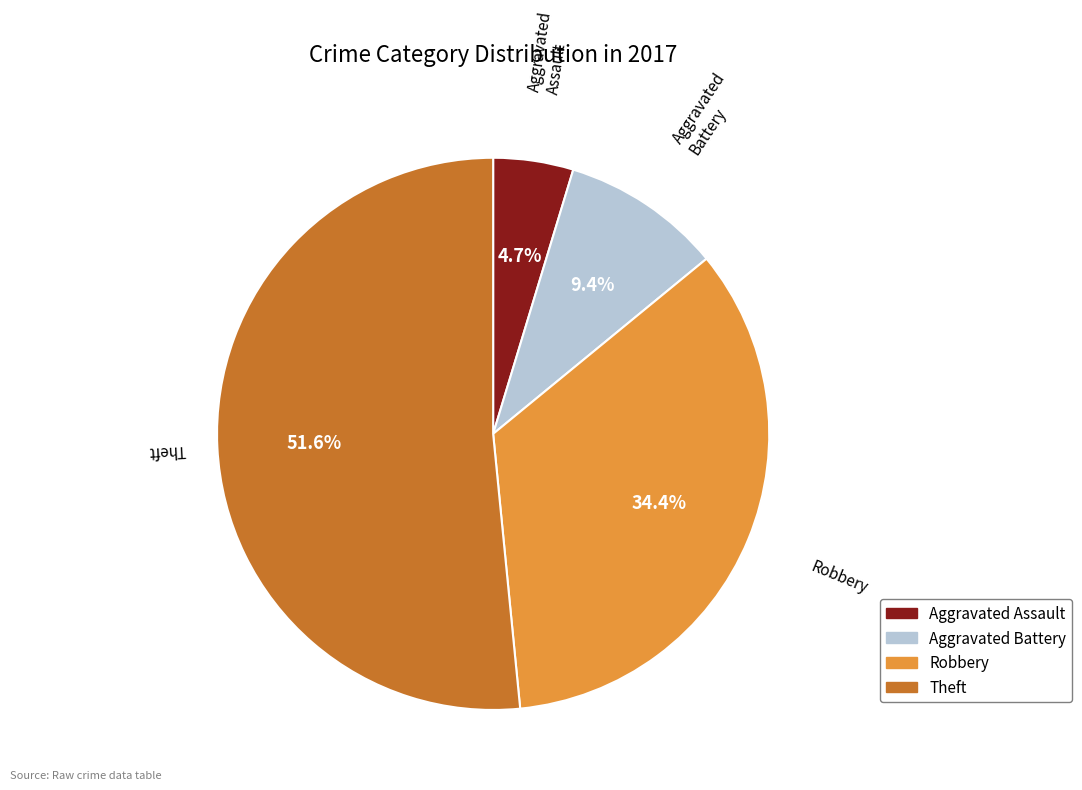

How many slices are in this pie chart?

4